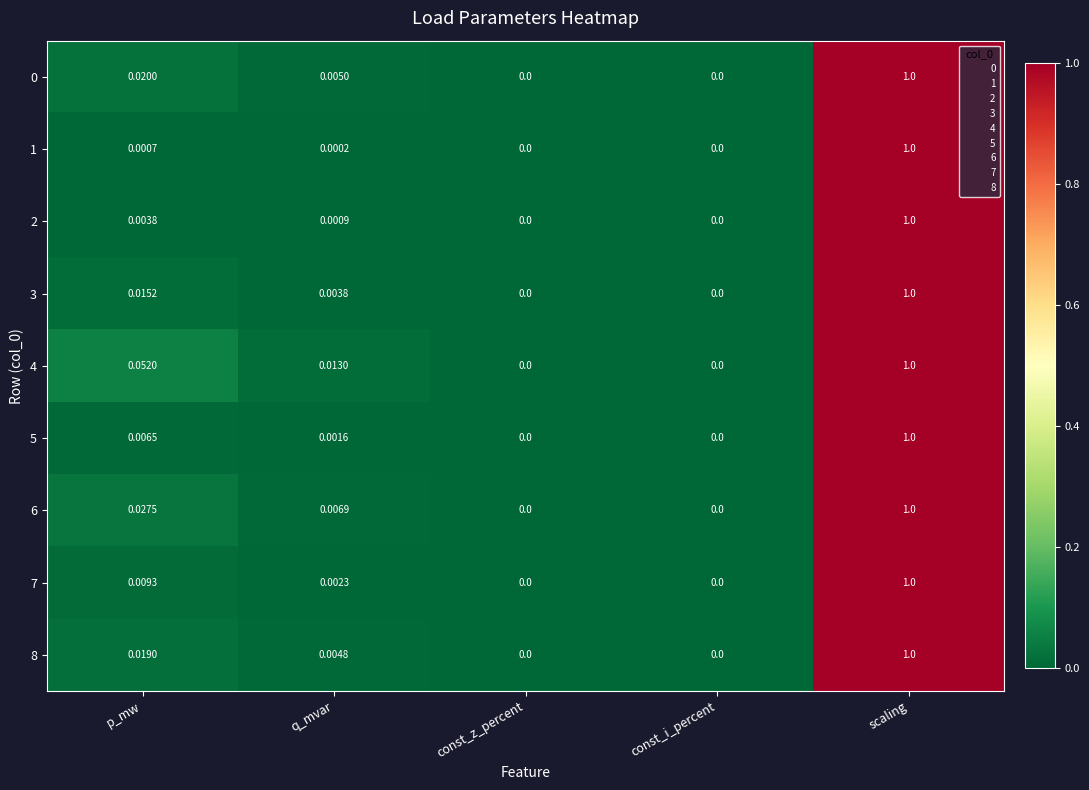

At which category is the sum across all series the highest?

scaling